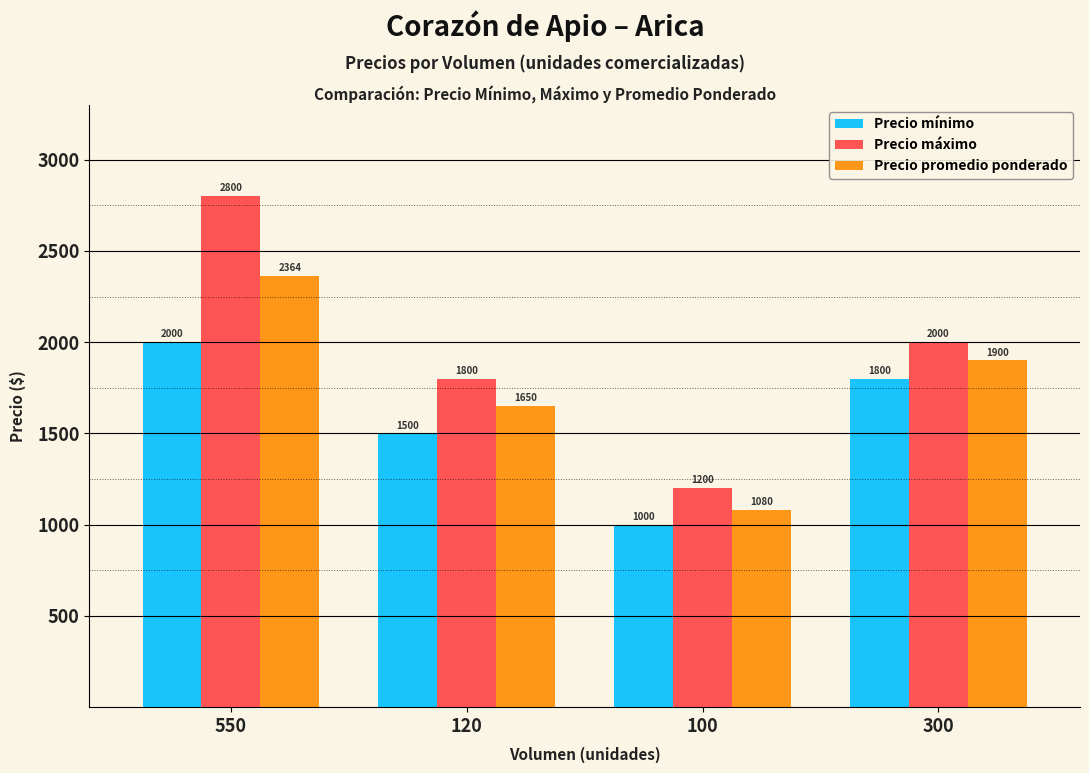

Reading right to left, list all the values displayed in this chart.

Precio mínimo: 1800	1000	1500	2000
Precio máximo: 2000	1200	1800	2800
Precio promedio ponderado: 1900	1080	1650	2364